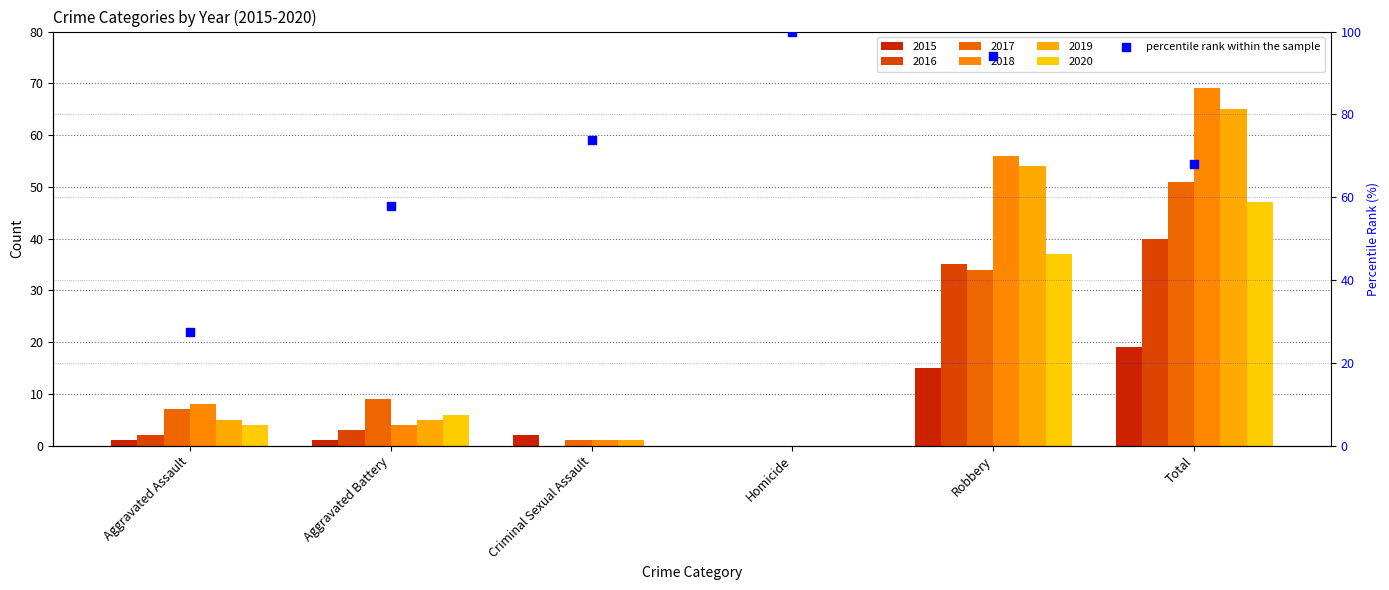

Approximately how many times larger is the value at Total compared to Aggravated Assault?

2.5